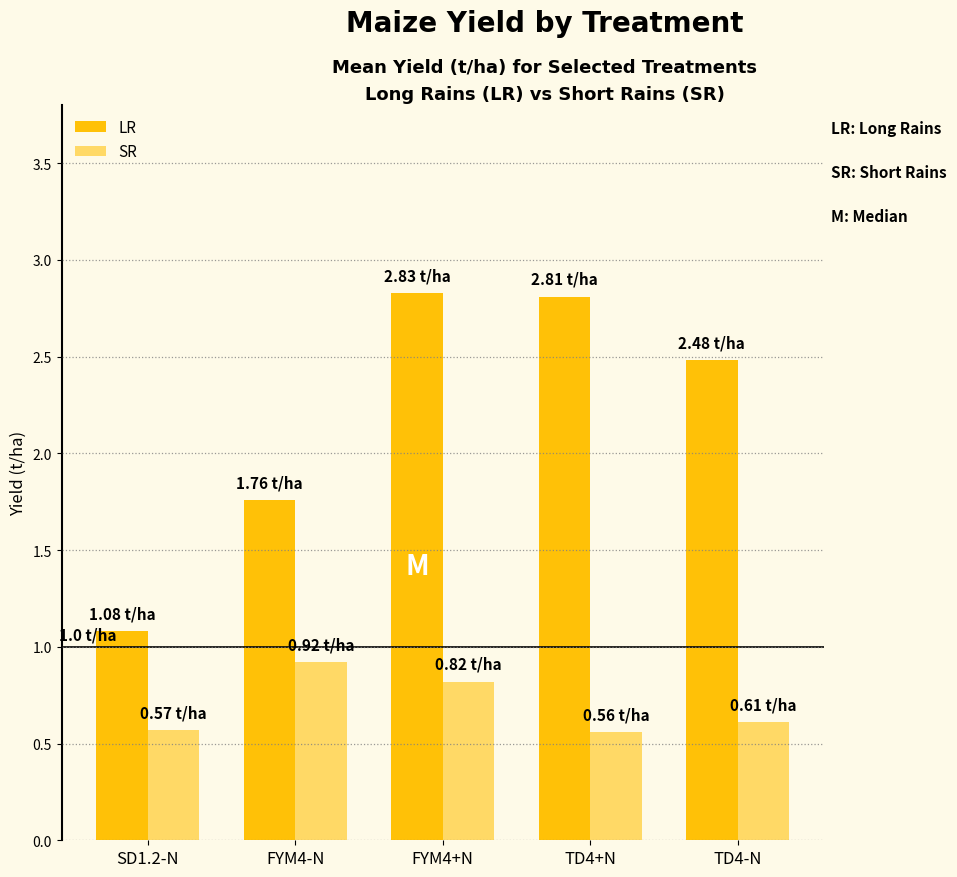

Which series changed the most between SD1.2-N and FYM4+N?

LR